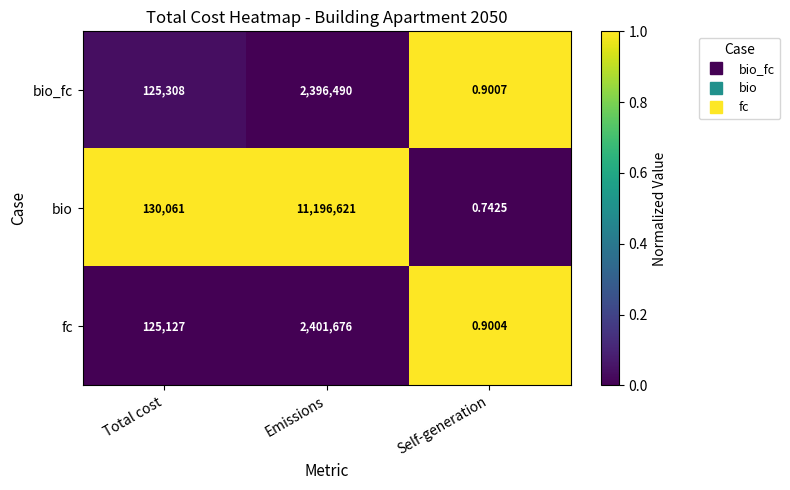

Where is bio nearest to the value 5598310?

Total cost